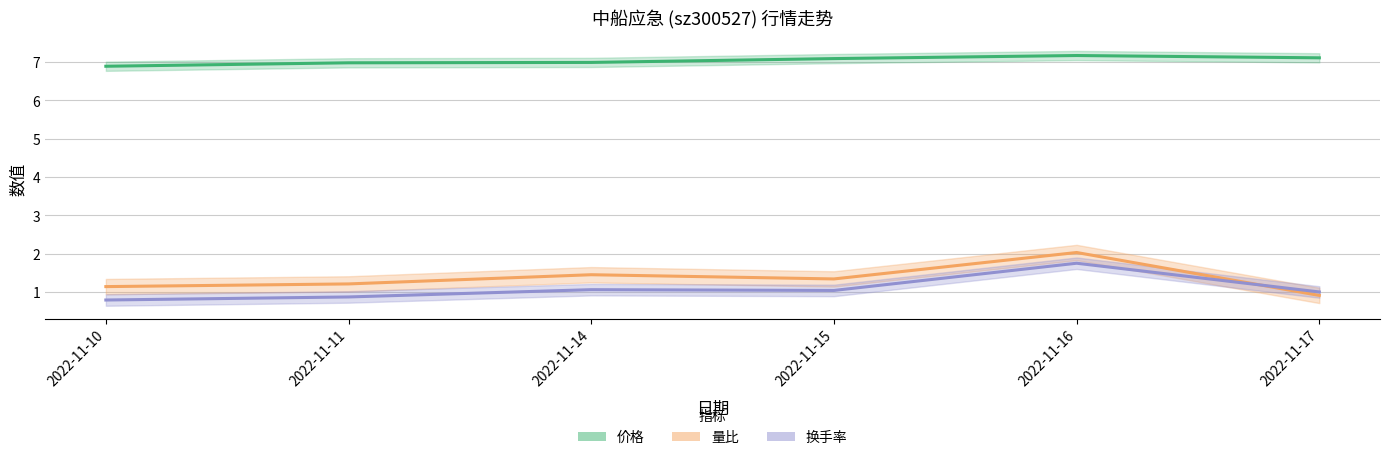

Is it true that 价格 equals 7.0 at 2022-11-11?

True